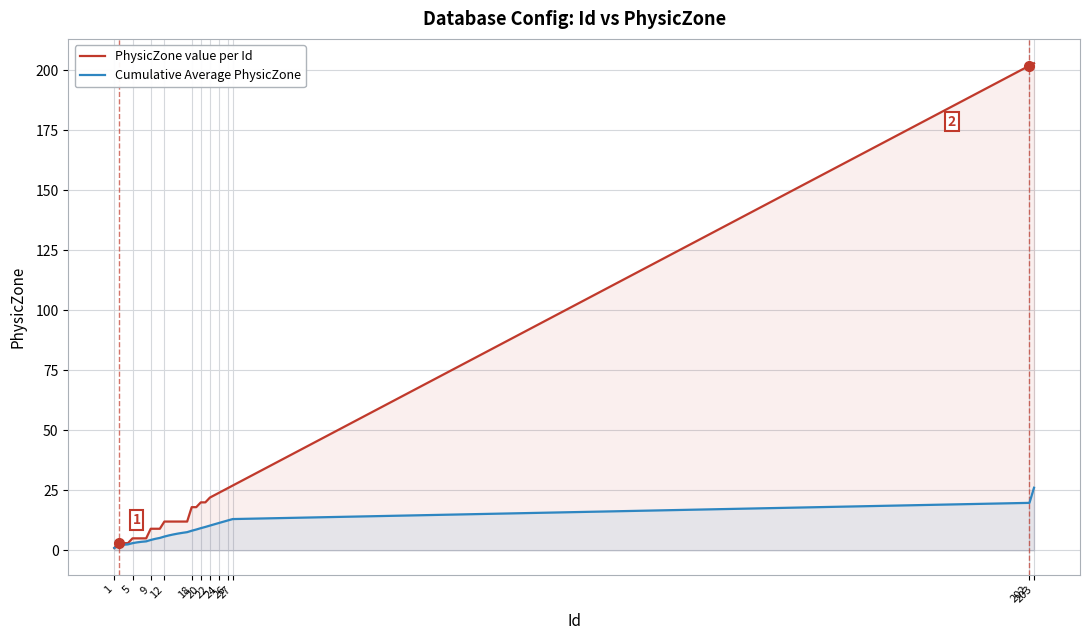

How many lines are shown in the chart?

2